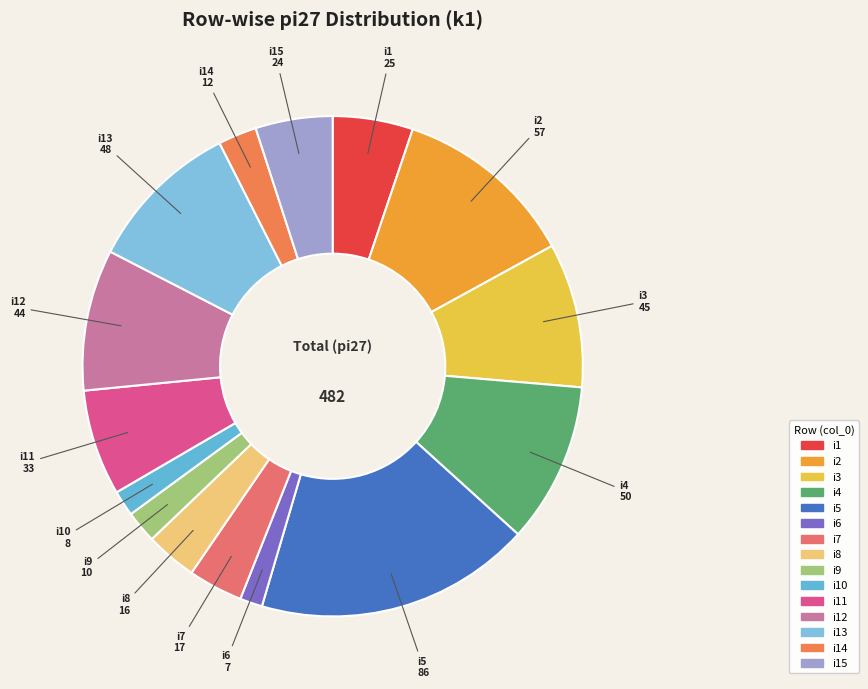

How many segments does this pie chart have?

15